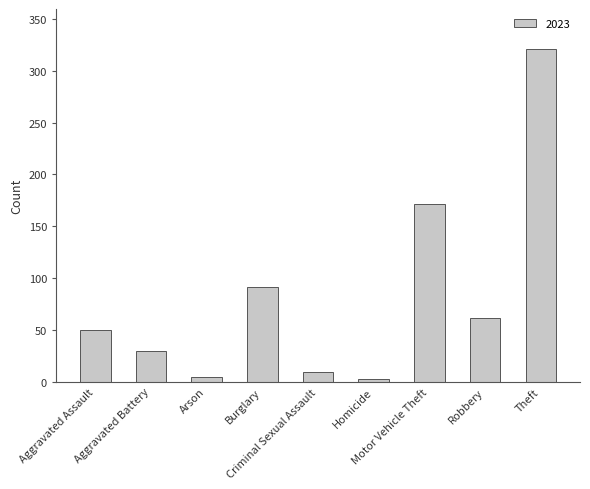

What is the maximum value shown in the chart?

321